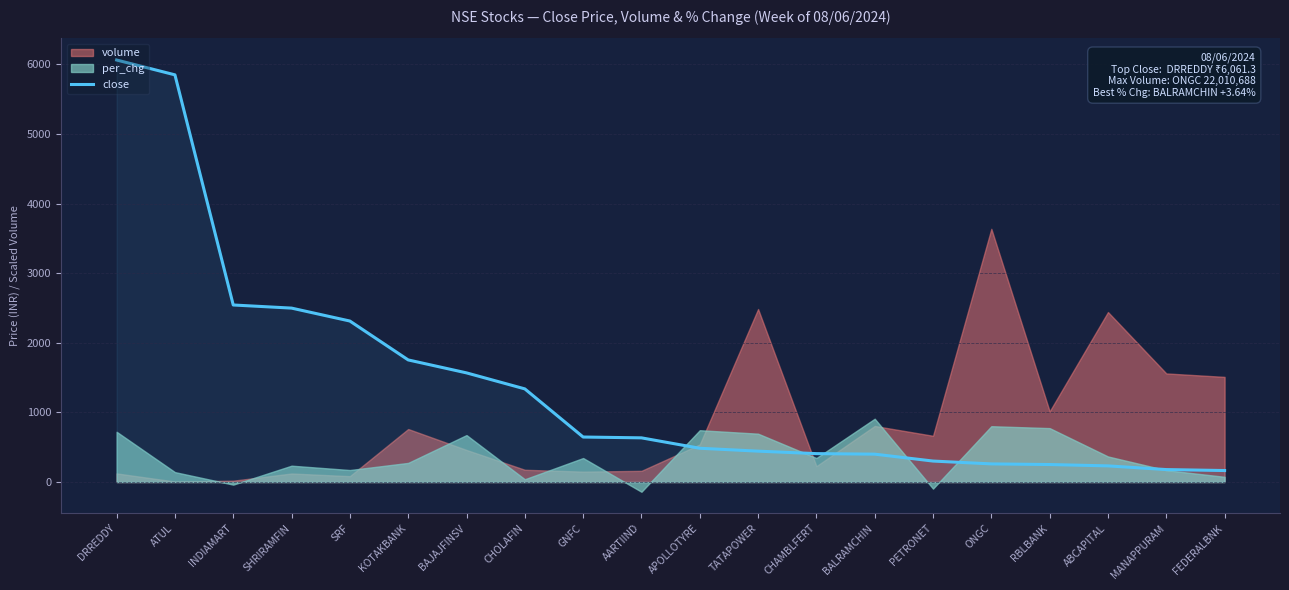

What is the label of the 10th point from the left?

AARTIIND